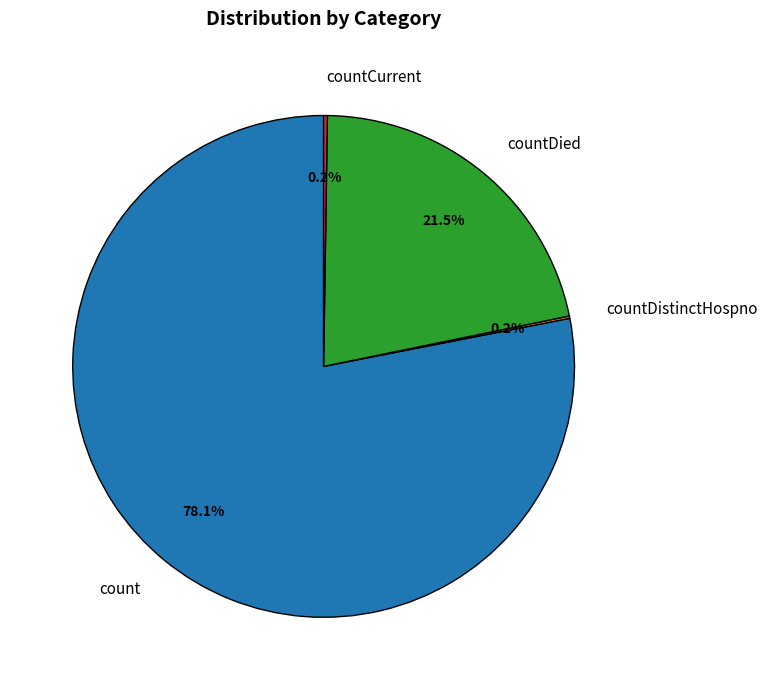

What is the largest slice in the pie chart?

count